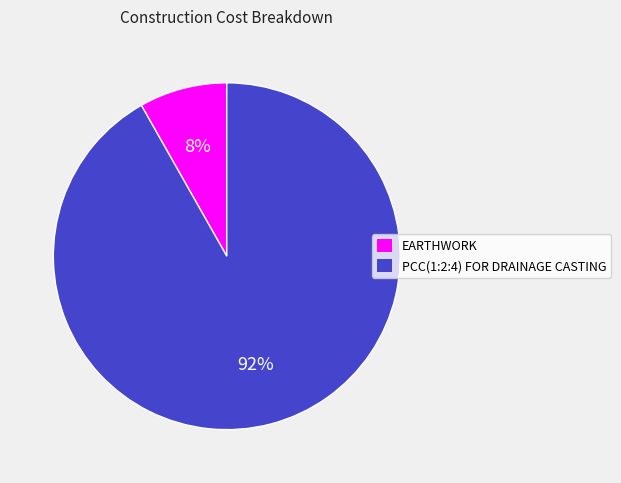

Between PCC(1:2:4) FOR DRAINAGE CASTING and EARTHWORK, which is larger?

PCC(1:2:4) FOR DRAINAGE CASTING